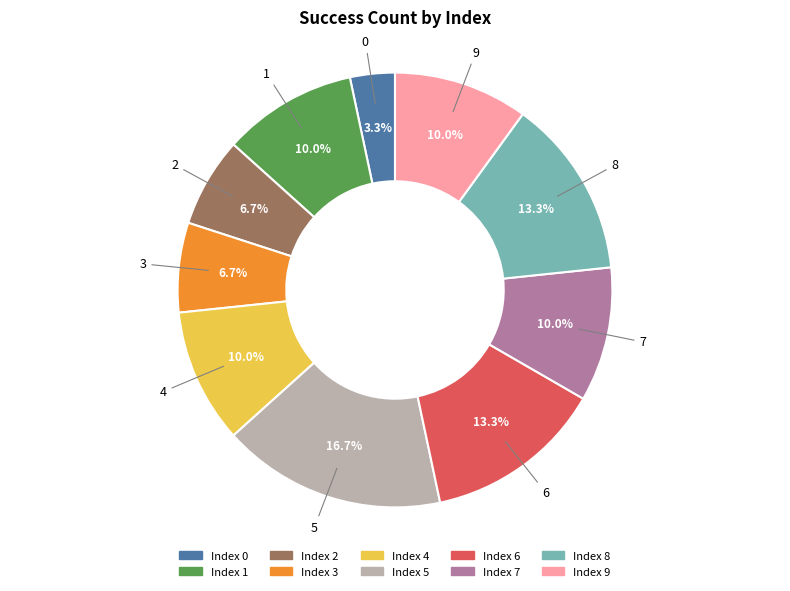

Is there a majority slice in this chart?

No